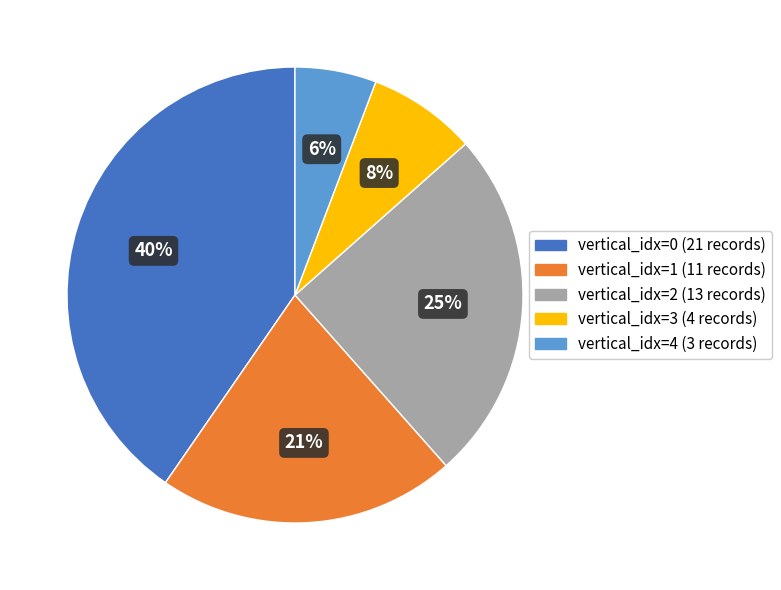

Count the number of slices in the pie.

5